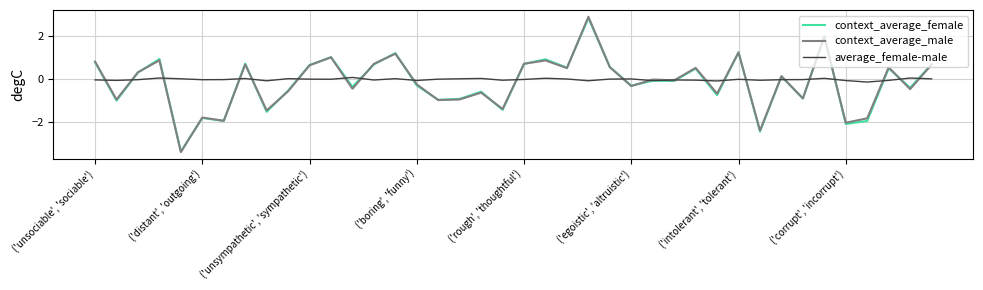

How many distinct data groups are displayed?

3